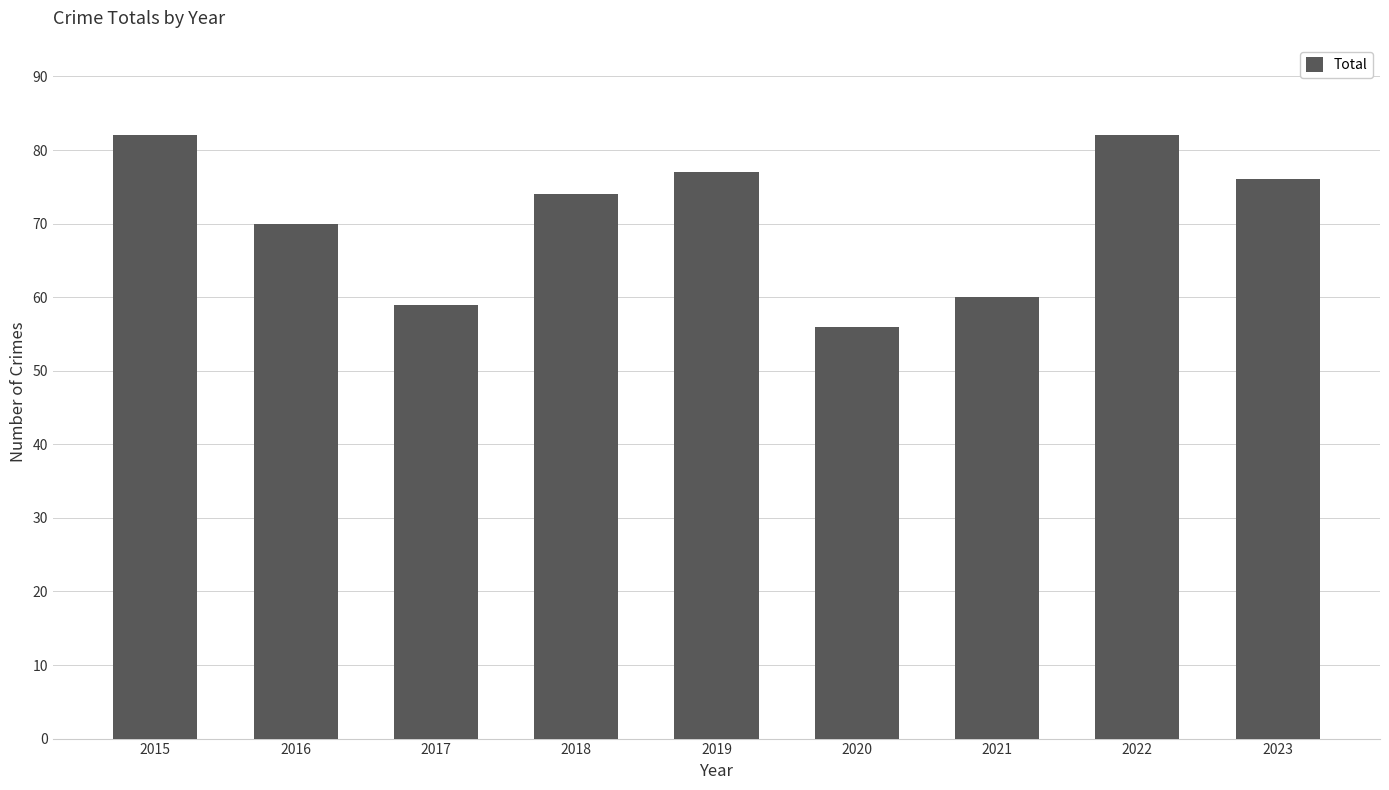

How many series are shown in this chart?

1